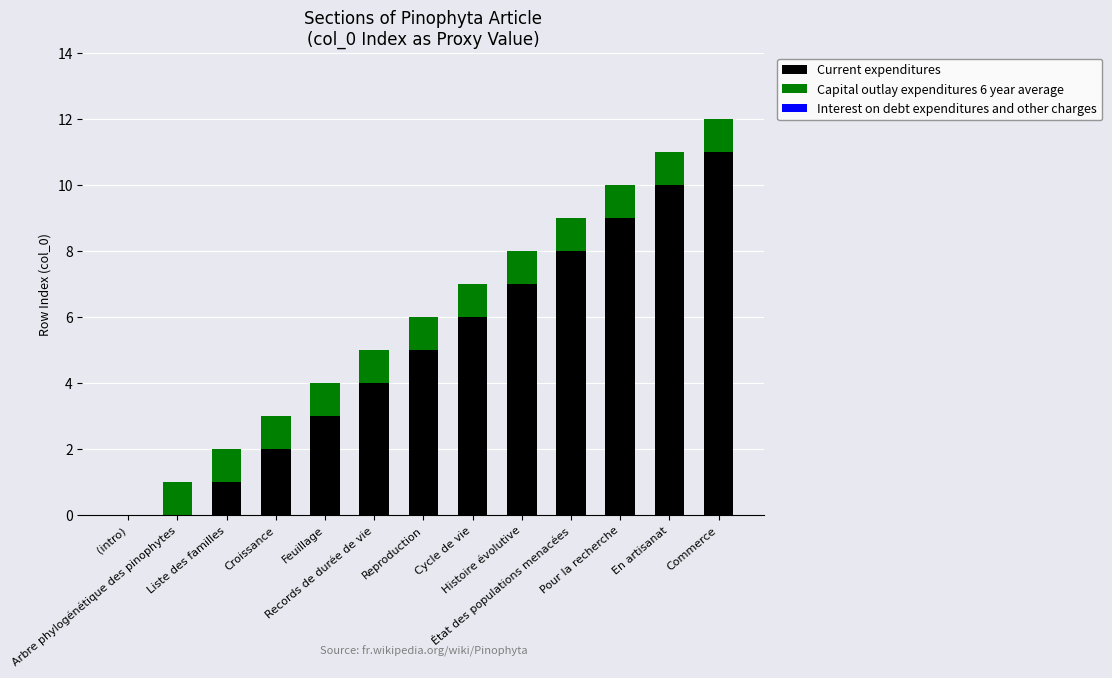

What is the highest value of the Current expenditures series?

11